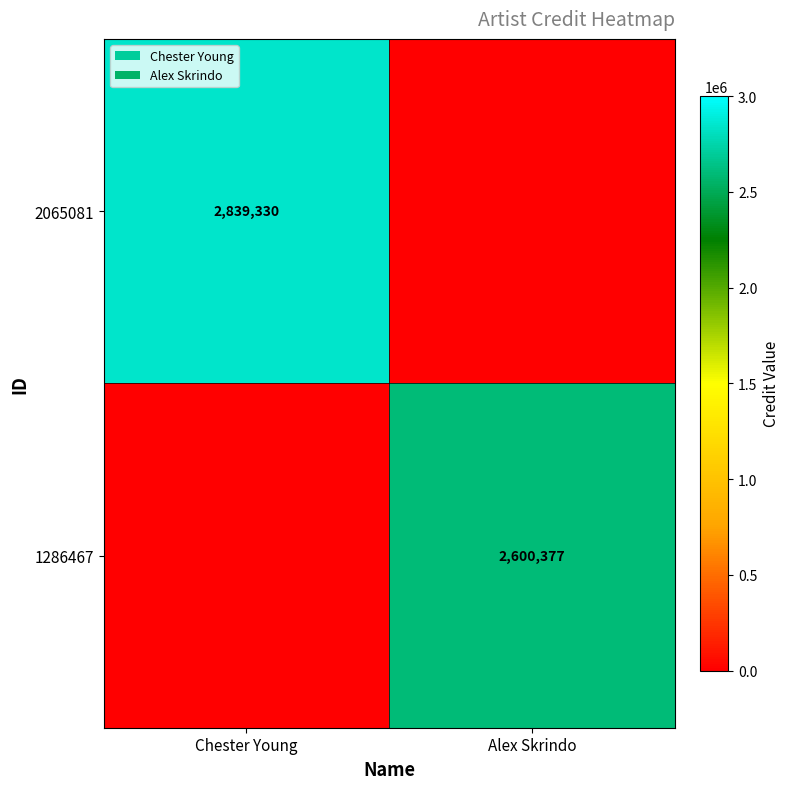

The 1286467 series shows 2600377 at Alex Skrindo. True or false?

True